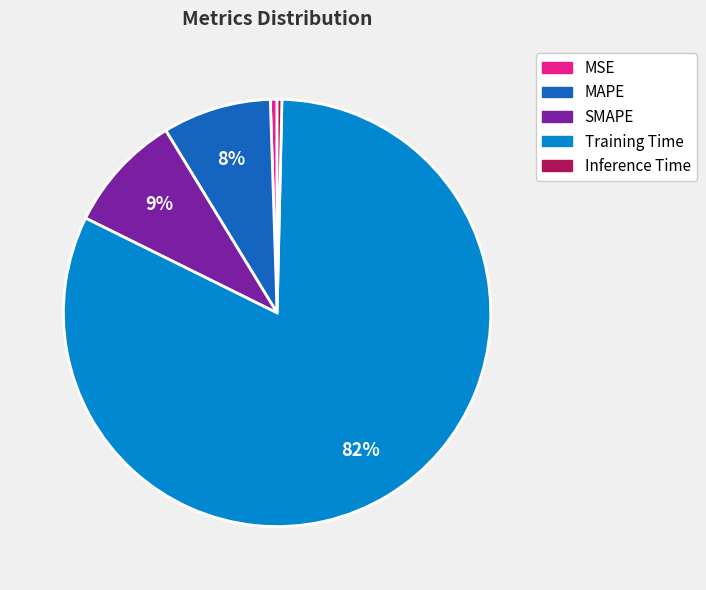

Count the number of slices in the pie.

5